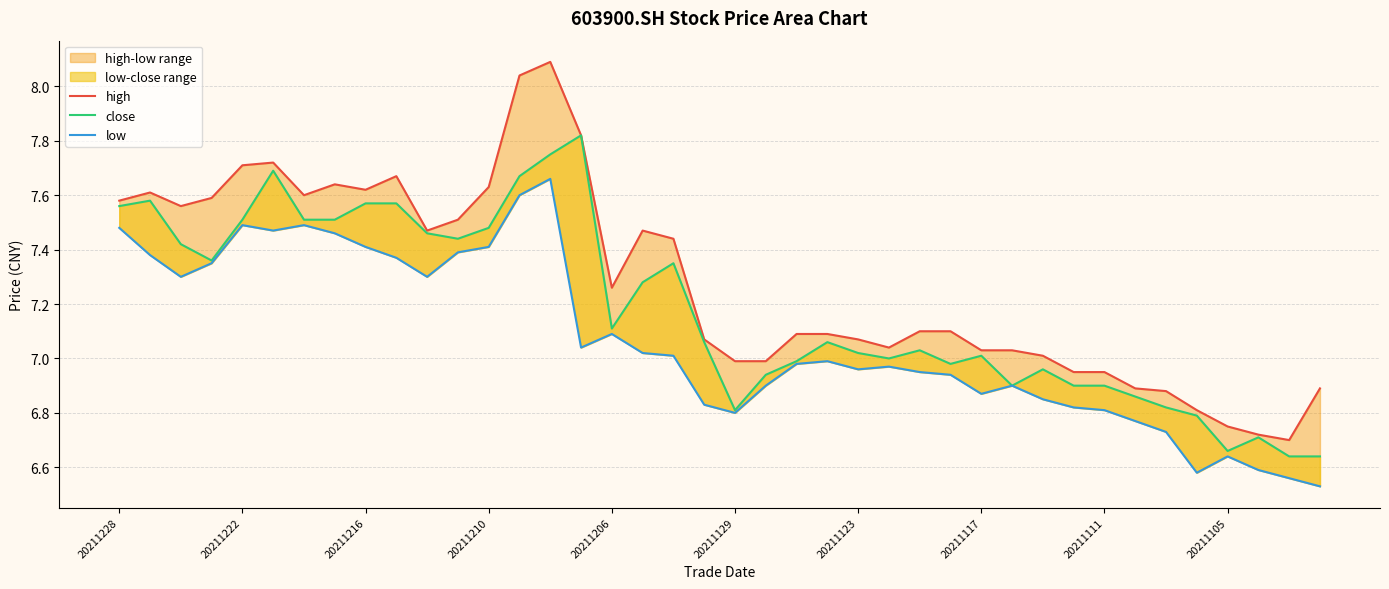

What is the sum of the low values at 23 and 20211228?

14.5